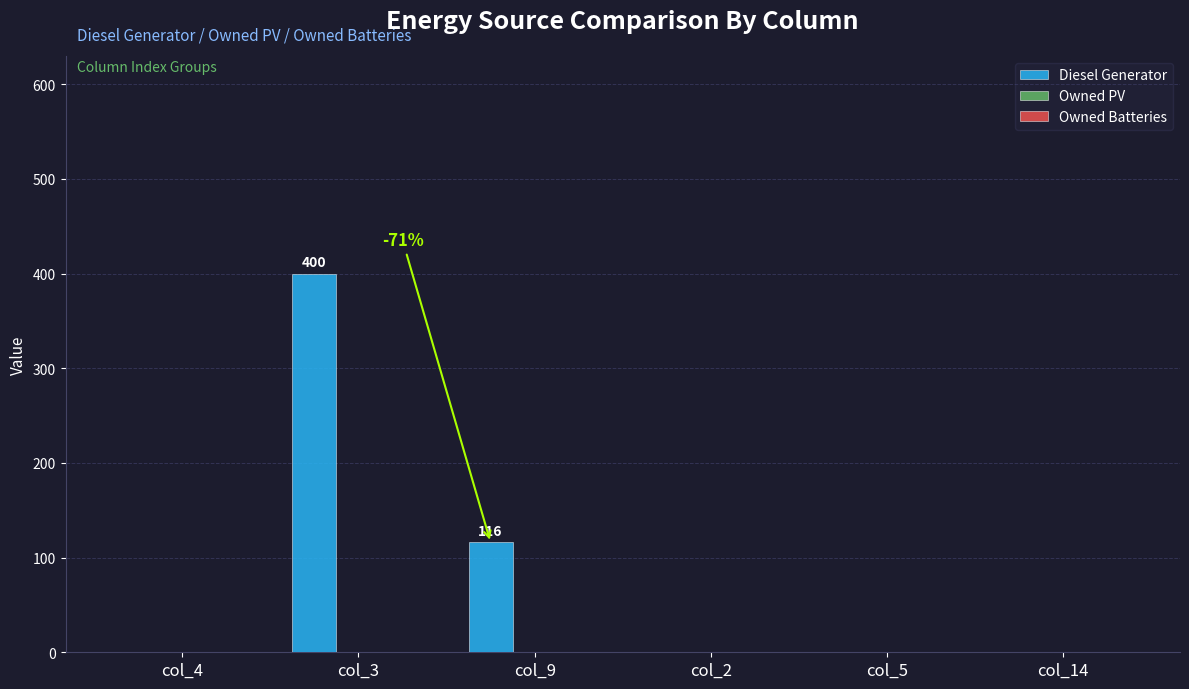

Reading right to left, what are all the values shown in this chart?

col_14=0	col_5=0	col_2=0	col_9=116	col_3=400	col_4=0